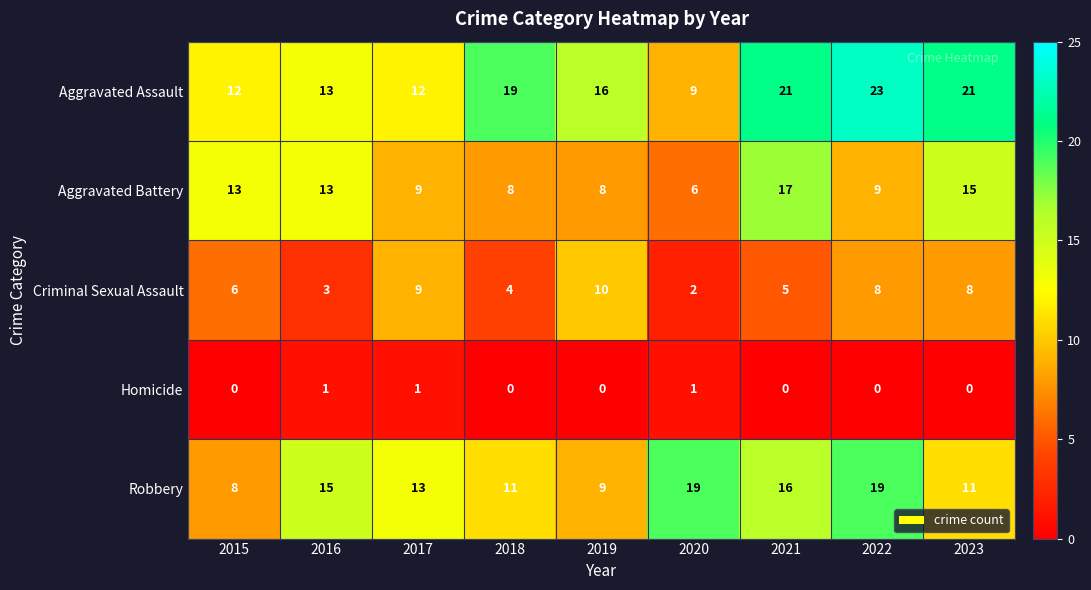

Is the value of Criminal Sexual Assault at 2021 greater than the value of Aggravated Battery at 2019?

No